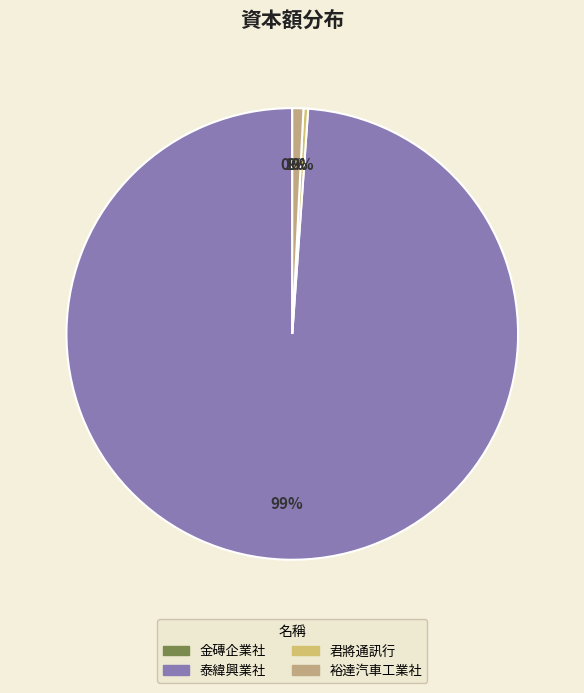

The 金磚企業社 slice represents 1% of the pie. True or false?

False